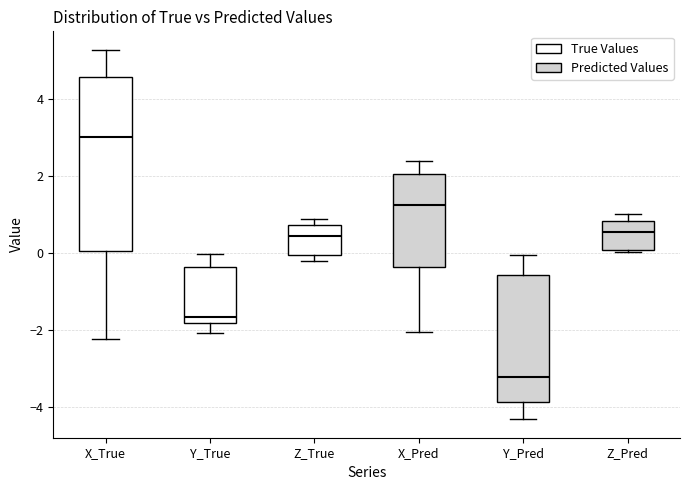

Which box has the highest median line?

X_True